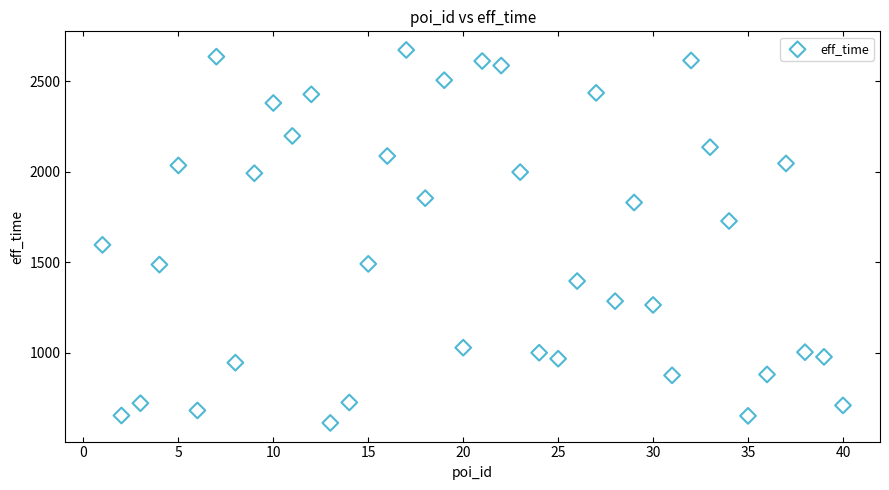

What is the range of X values (max minus min)?

39